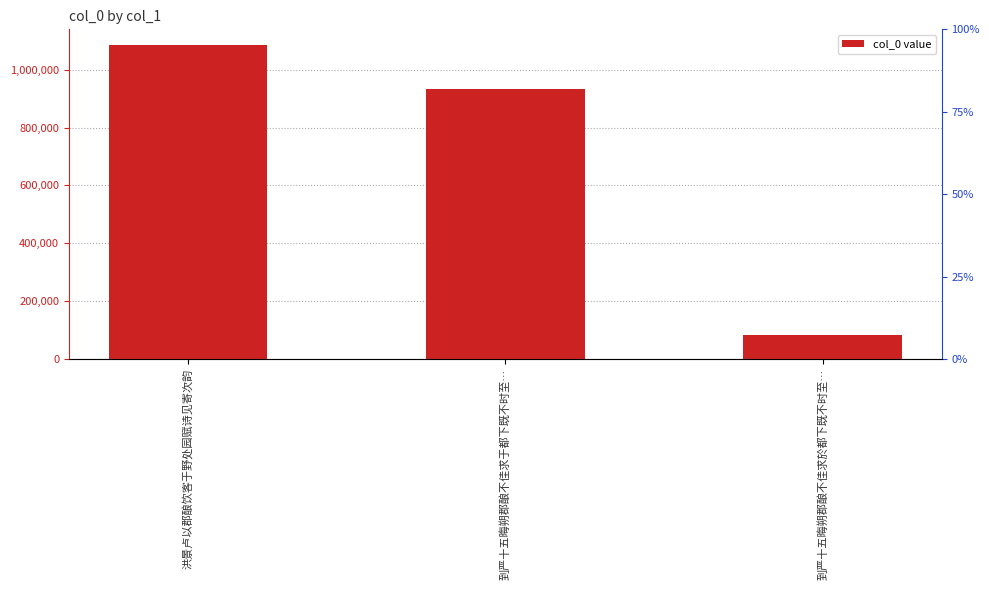

At which category does the chart reach its peak across all series?

洪景卢以郡酿饮客于野处园赋诗见寄次韵